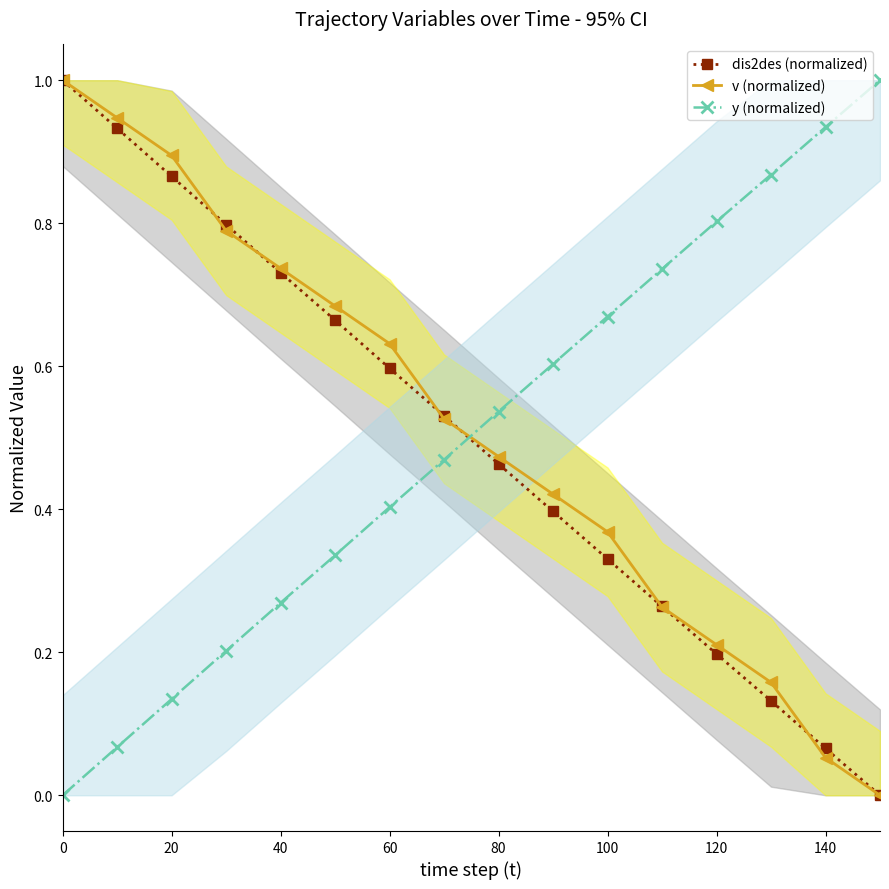

True or false: v (normalized) has more than 0 interior local peaks.

False